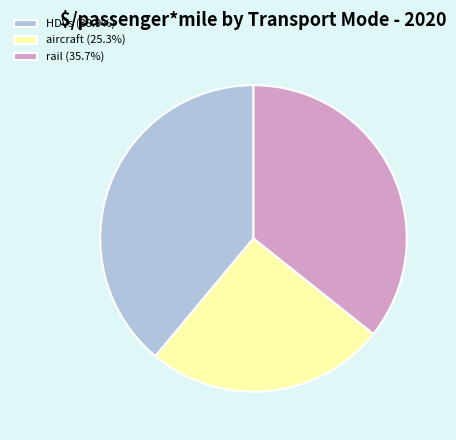

Does aircraft (25.3%) account for over 50% of the chart?

No